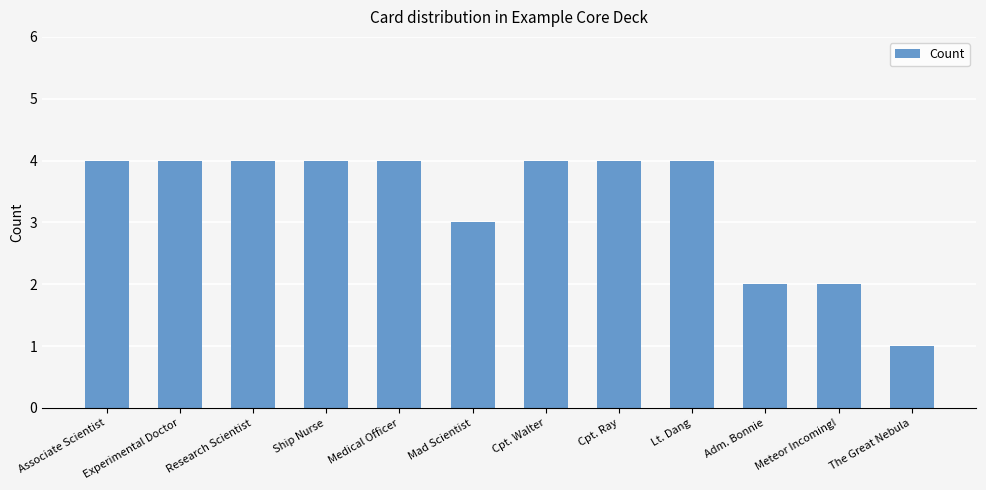

How many distinct data groups are displayed?

1